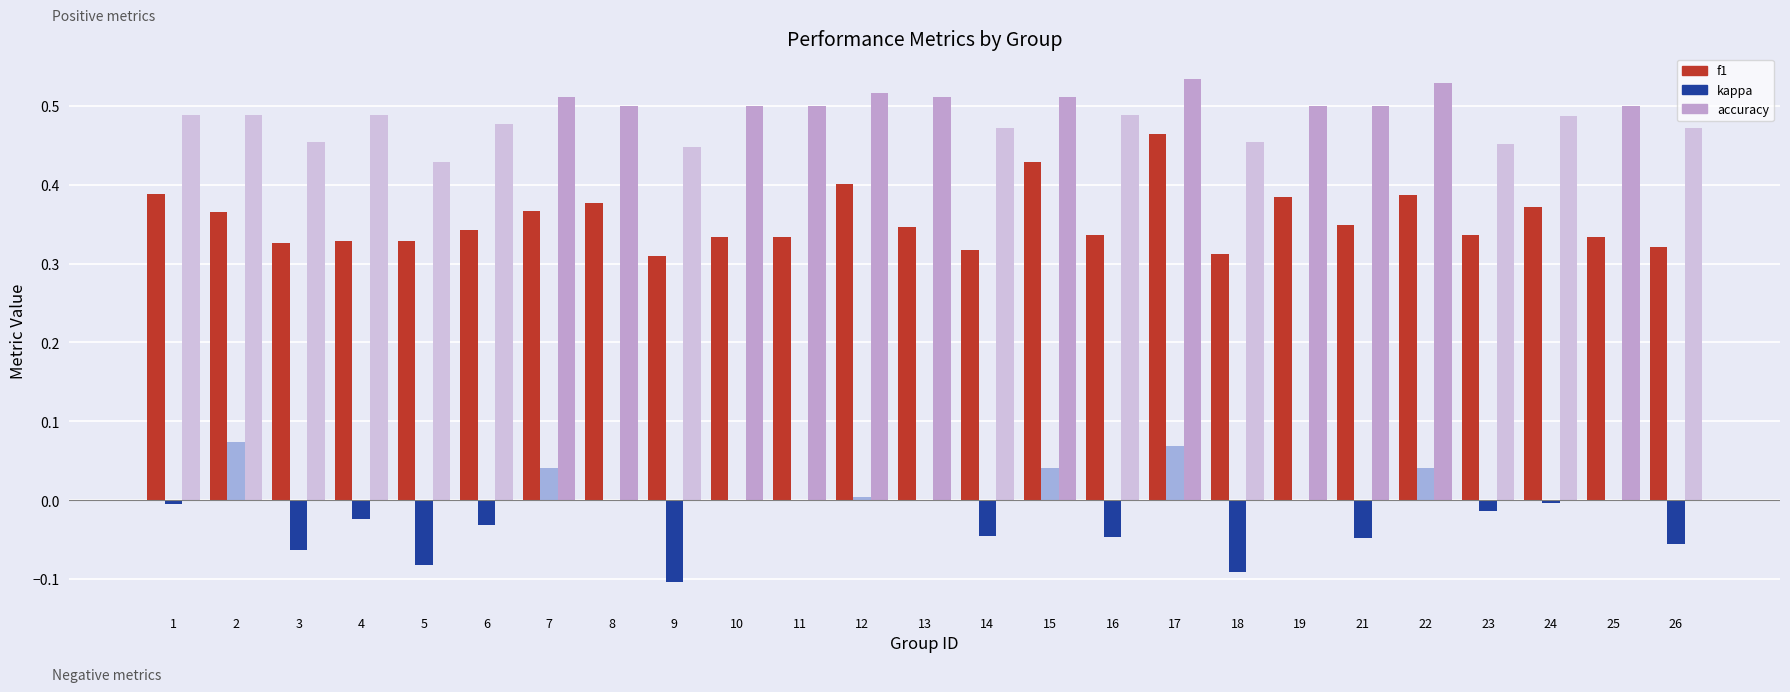

Is the value of kappa at 4 greater than the value of accuracy at 3?

No